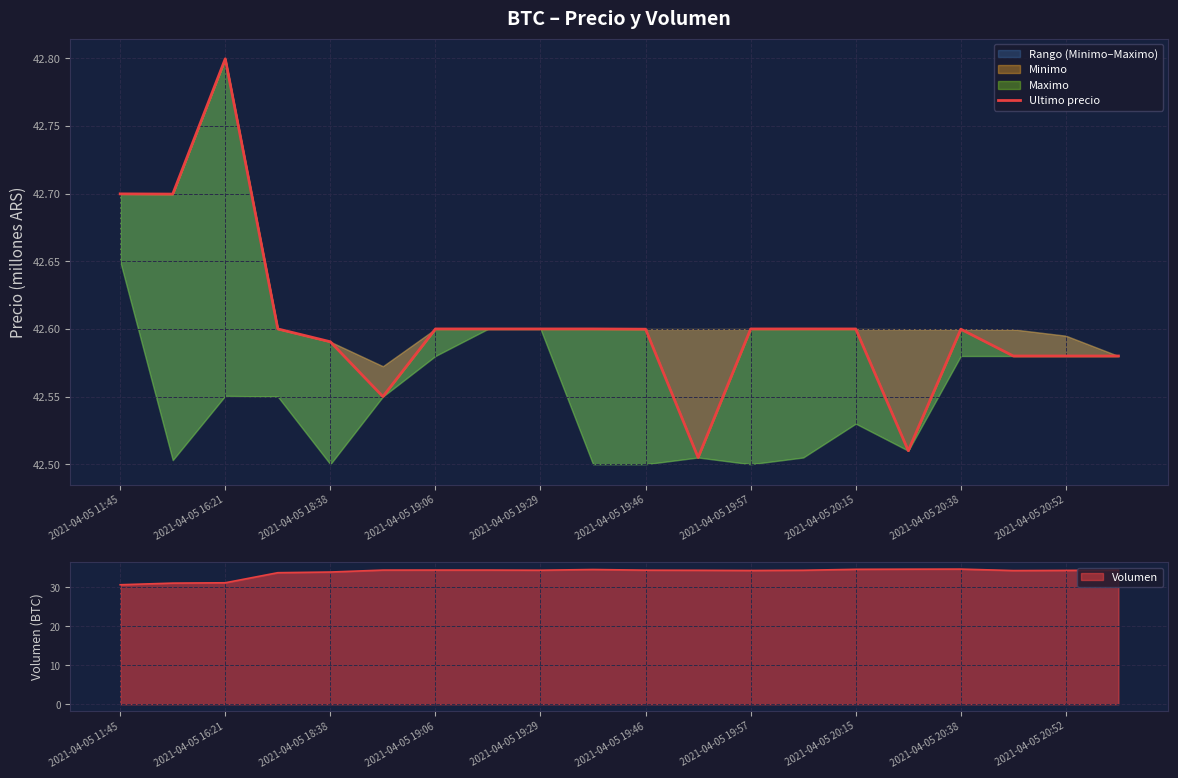

Count the values in the range 42 to 43.

20